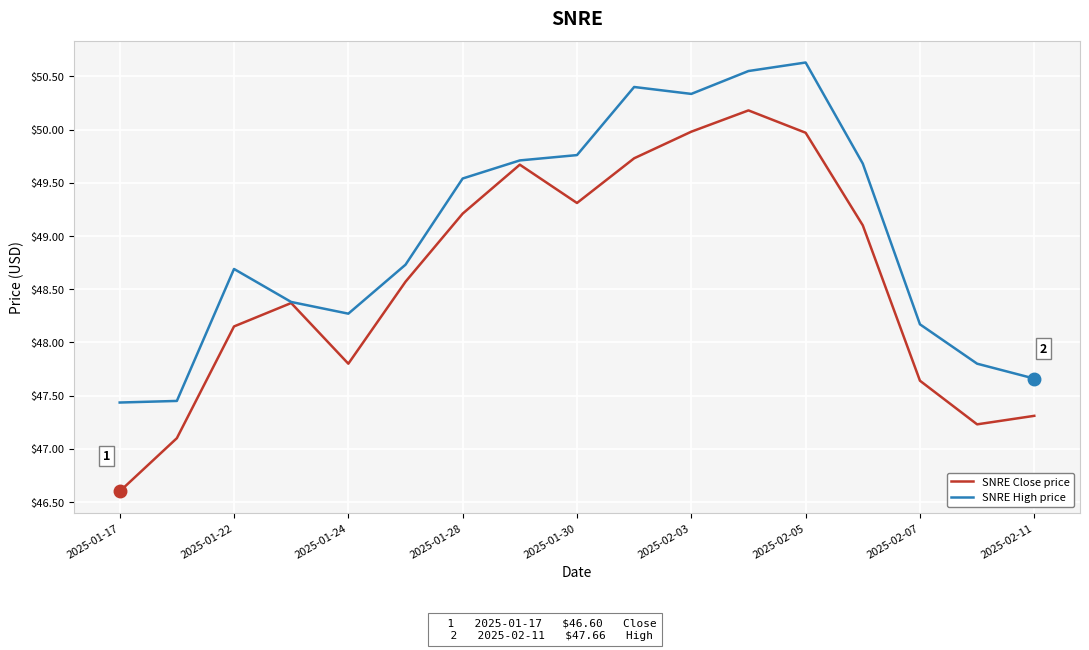

What is the minimum value shown in the chart?

46.6